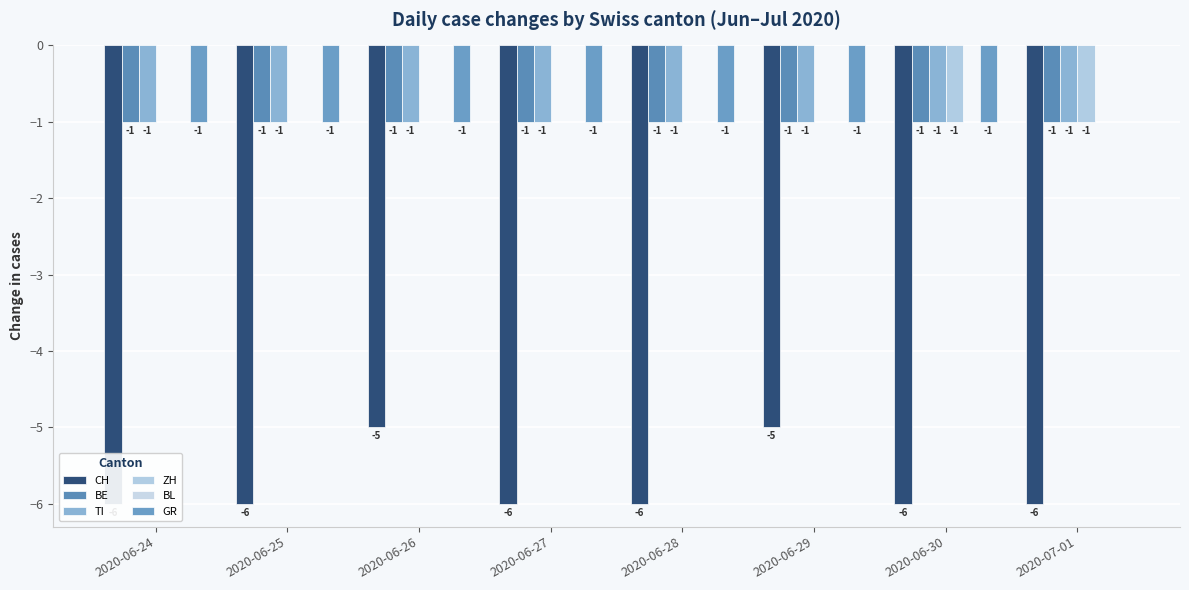

At which category does the chart reach its minimum across all series?

2020-06-24